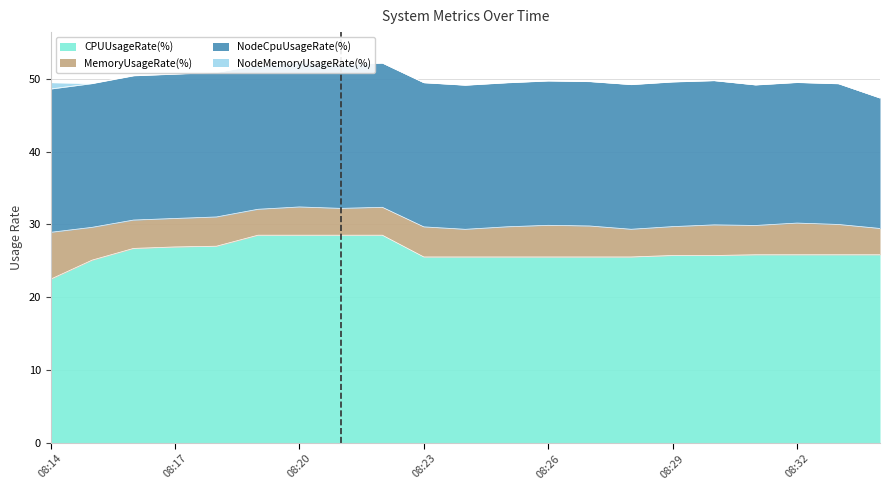

Which category has the lowest value across all series?

08:19